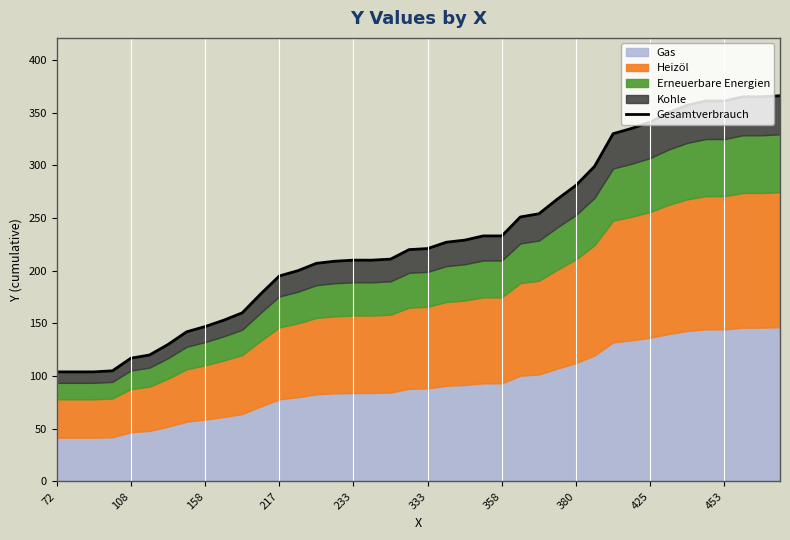

What position from the right is 72?

40